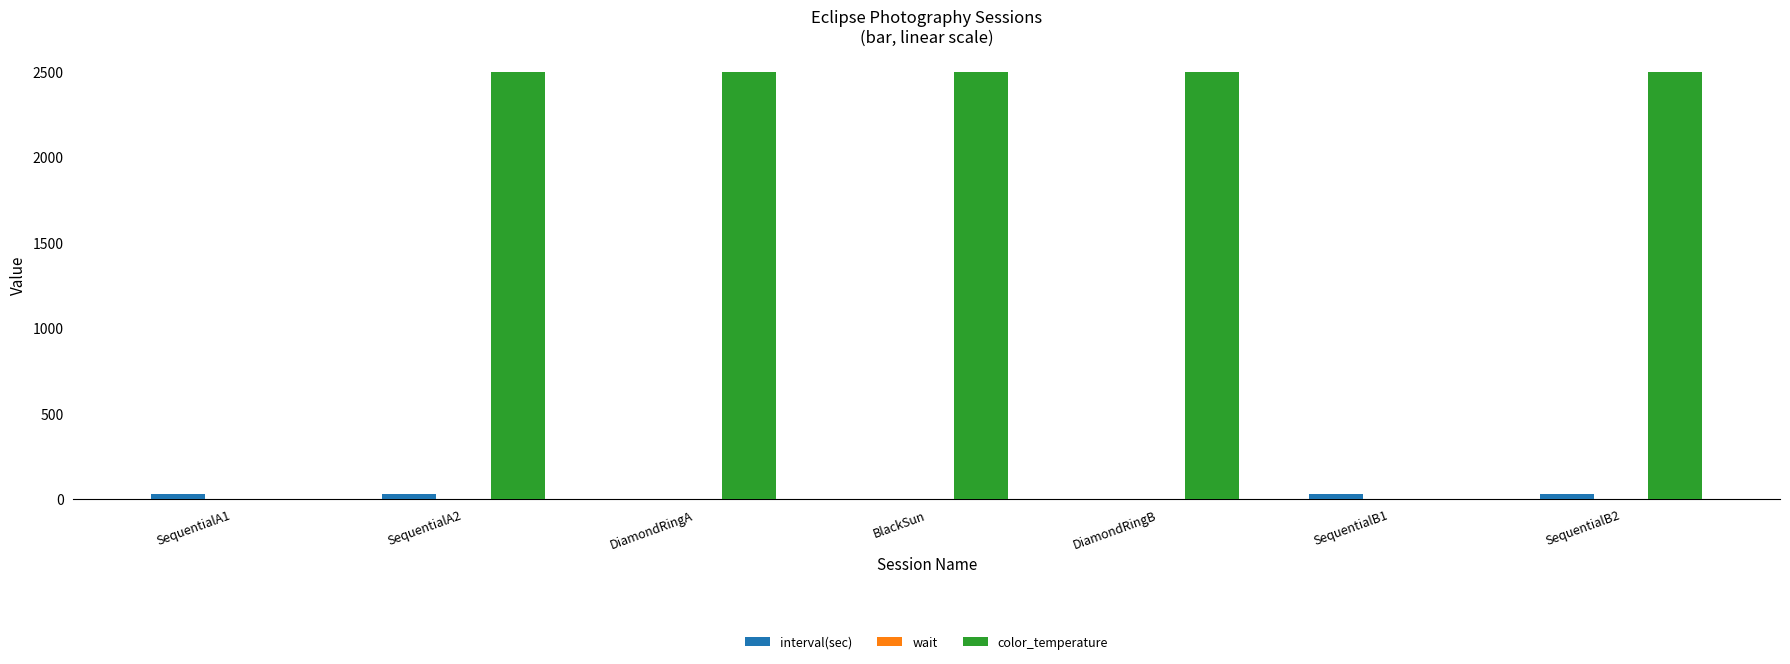

Which series changed the most between SequentialA1 and SequentialA2?

color_temperature